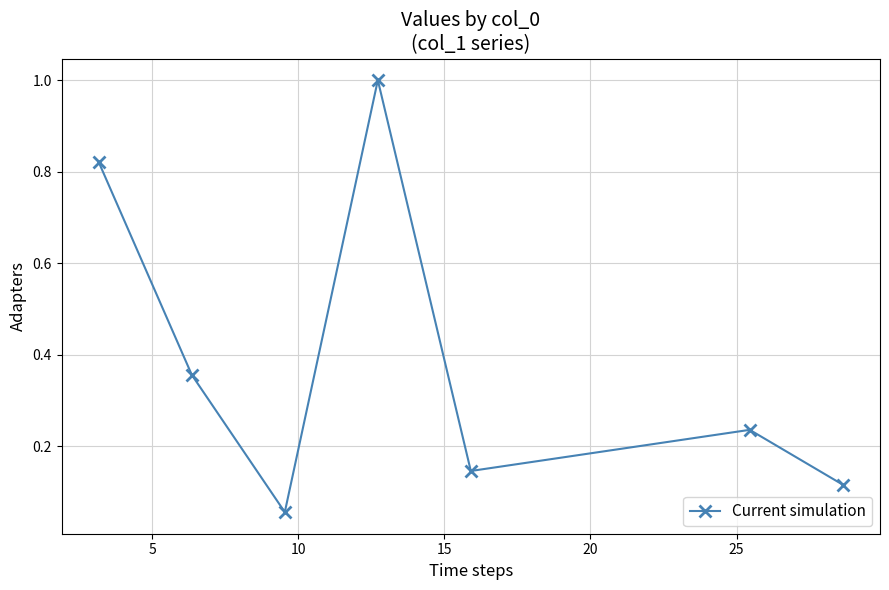

What is the maximum value shown in the chart?

1.0